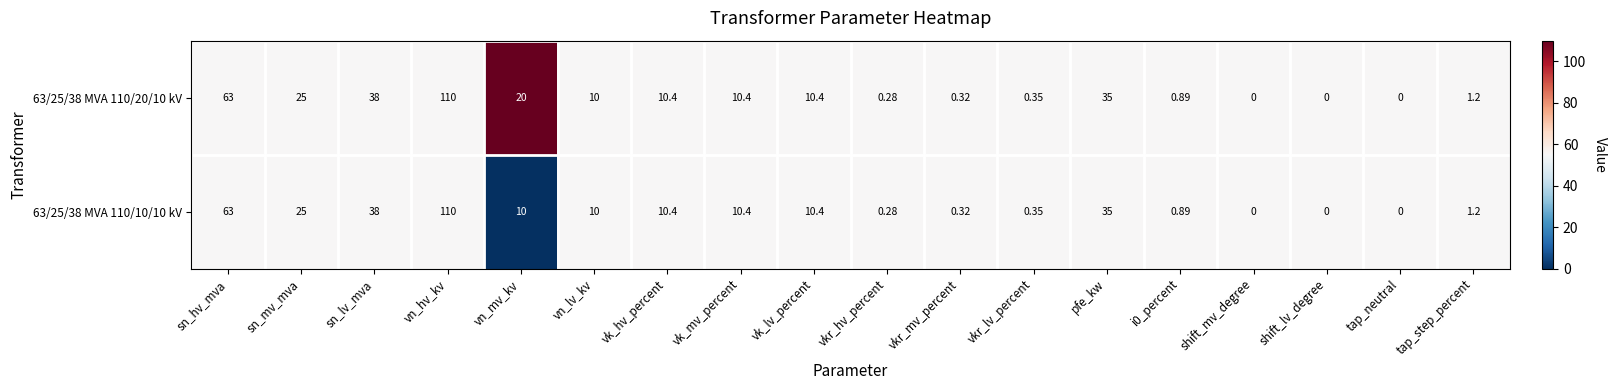

Which label corresponds to the largest value in the chart?

vn_hv_kv